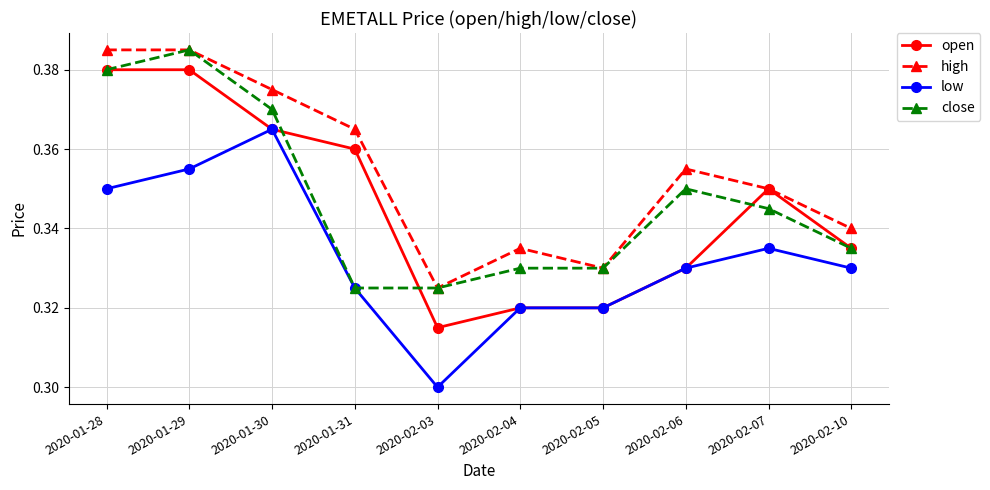

Which category has the highest value in the close series?

2020-01-29